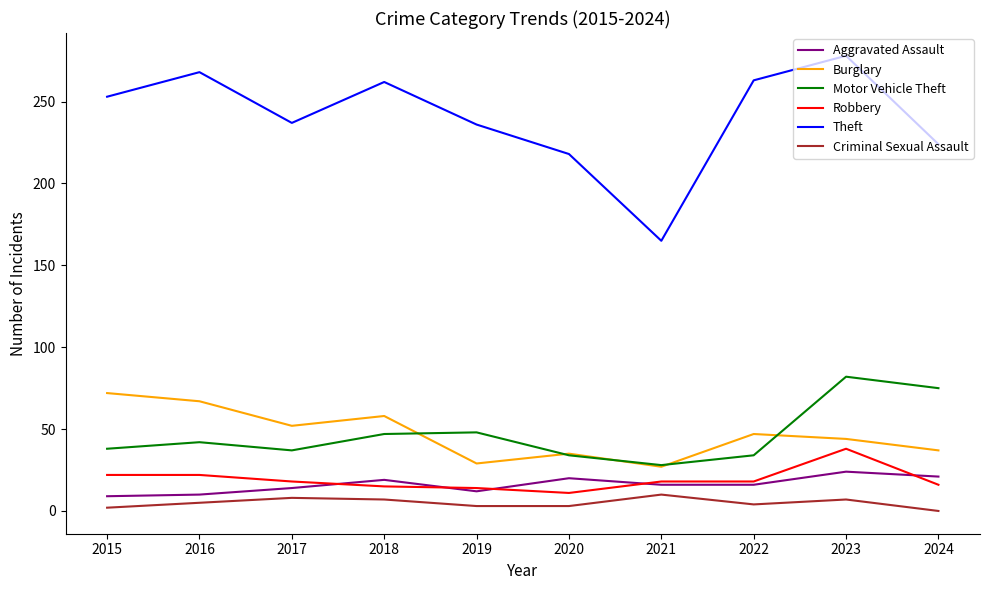

What is the minimum value for Aggravated Assault?

9